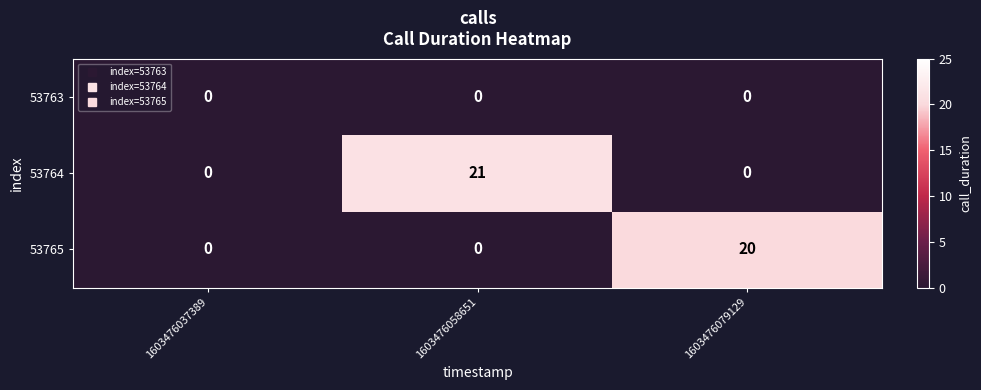

Between 1603476058651 and 1603476079129, which series saw the biggest shift?

53764